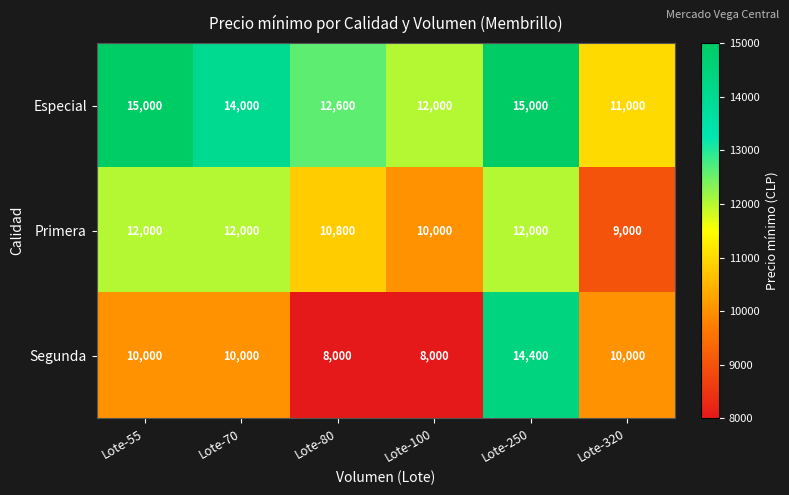

Read the Primera value at Lote-80, to the nearest 10.

10800